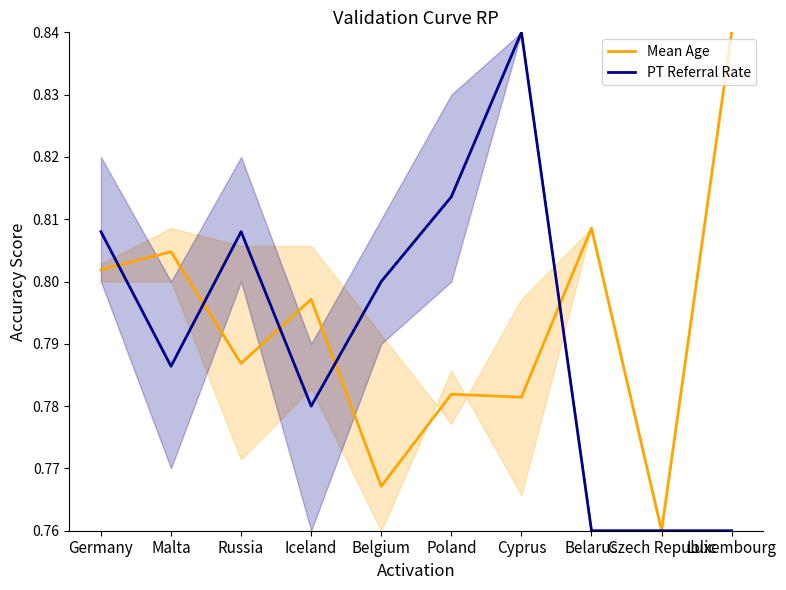

Which series has the largest range (max minus min)?

Mean Age